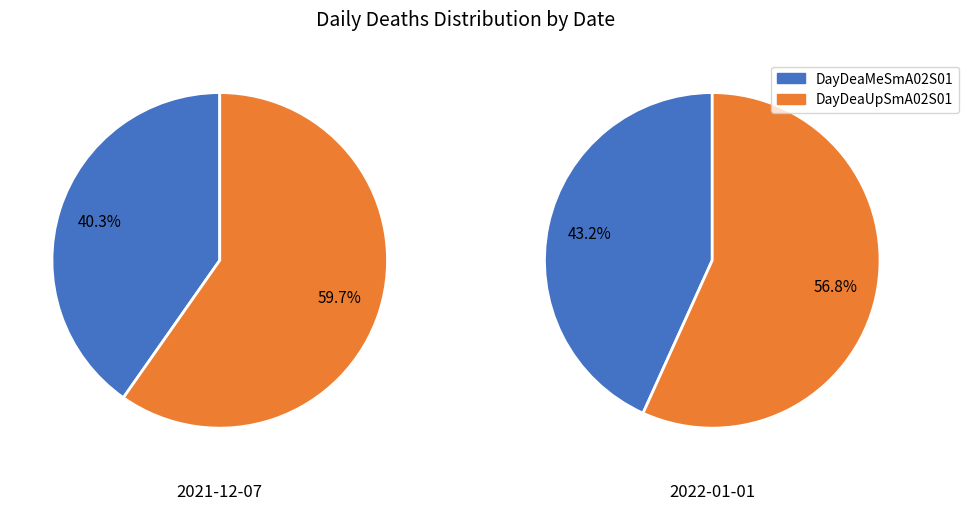

To the nearest percent, what portion does 2021-12-07 represent?

52%